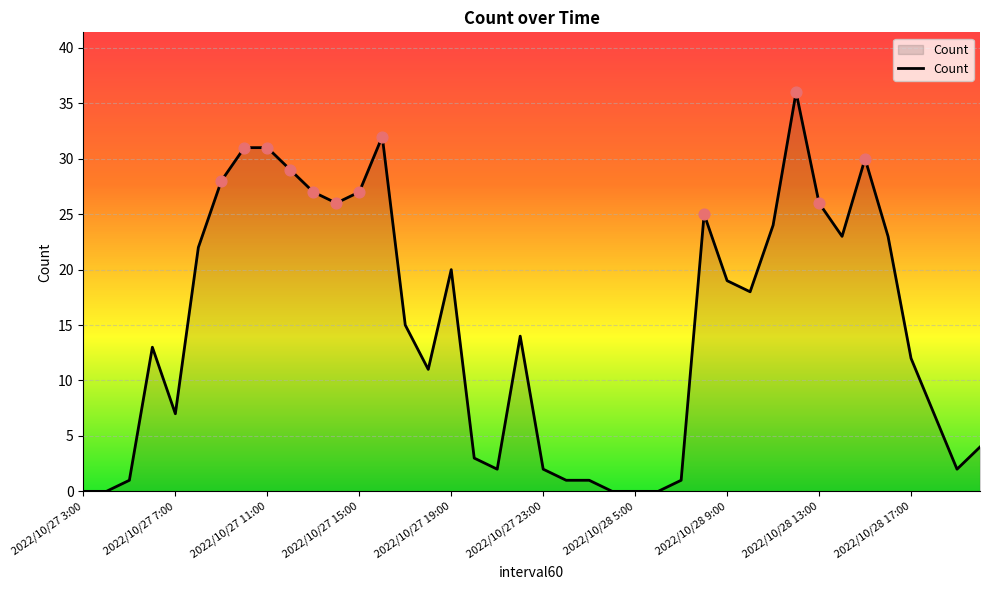

What is the difference between the maximum and minimum values?

36